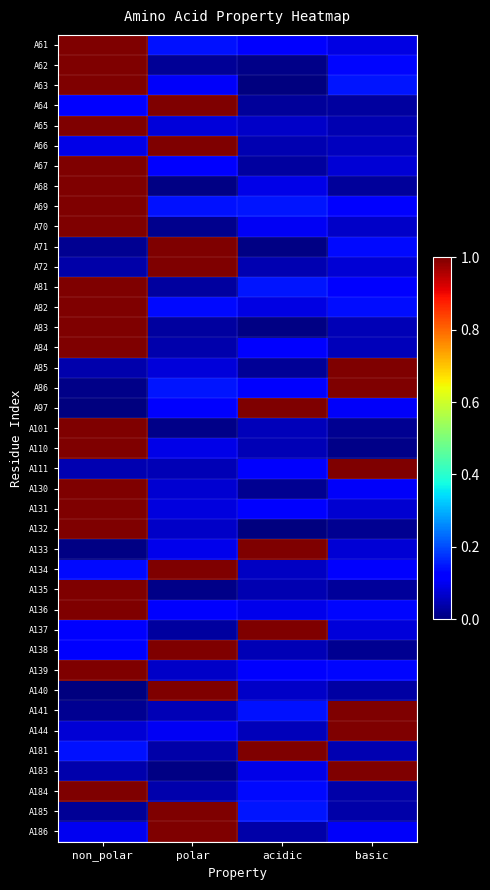

Which has a higher value, non_polar or basic?

non_polar